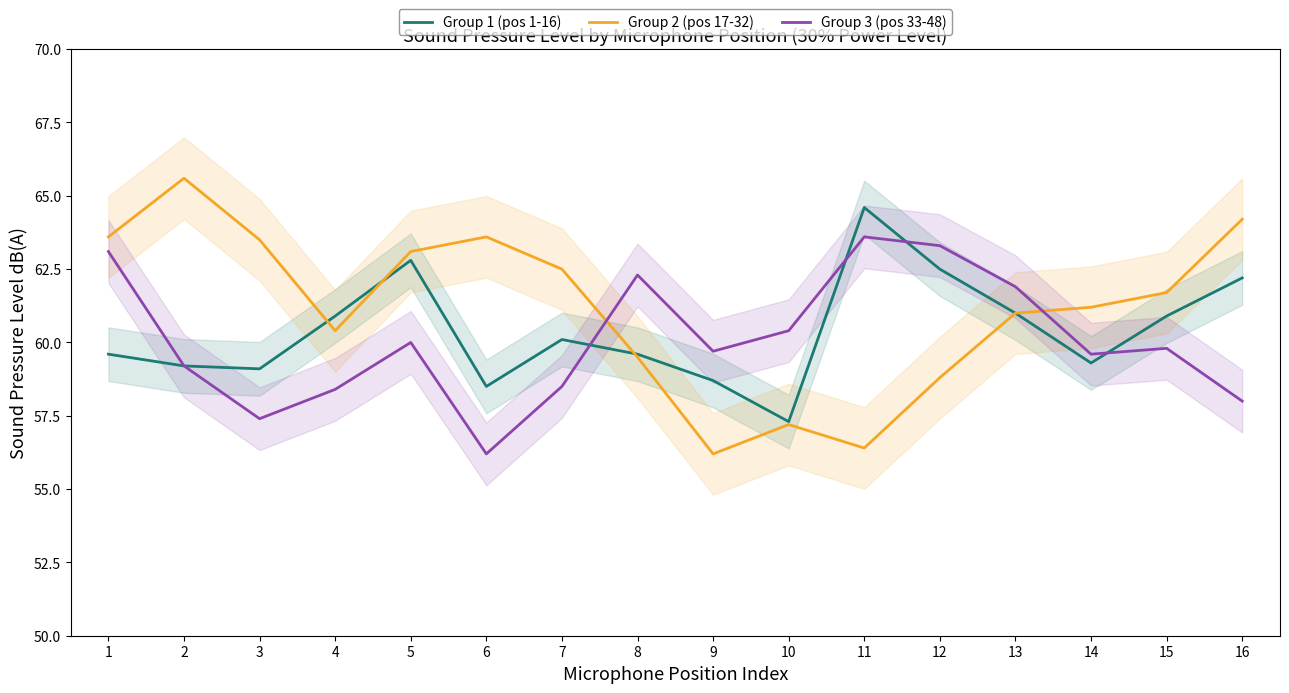

Where do Group 2 (pos 17-32) and Group 1 (pos 1-16) first cross each other?

3 and 4